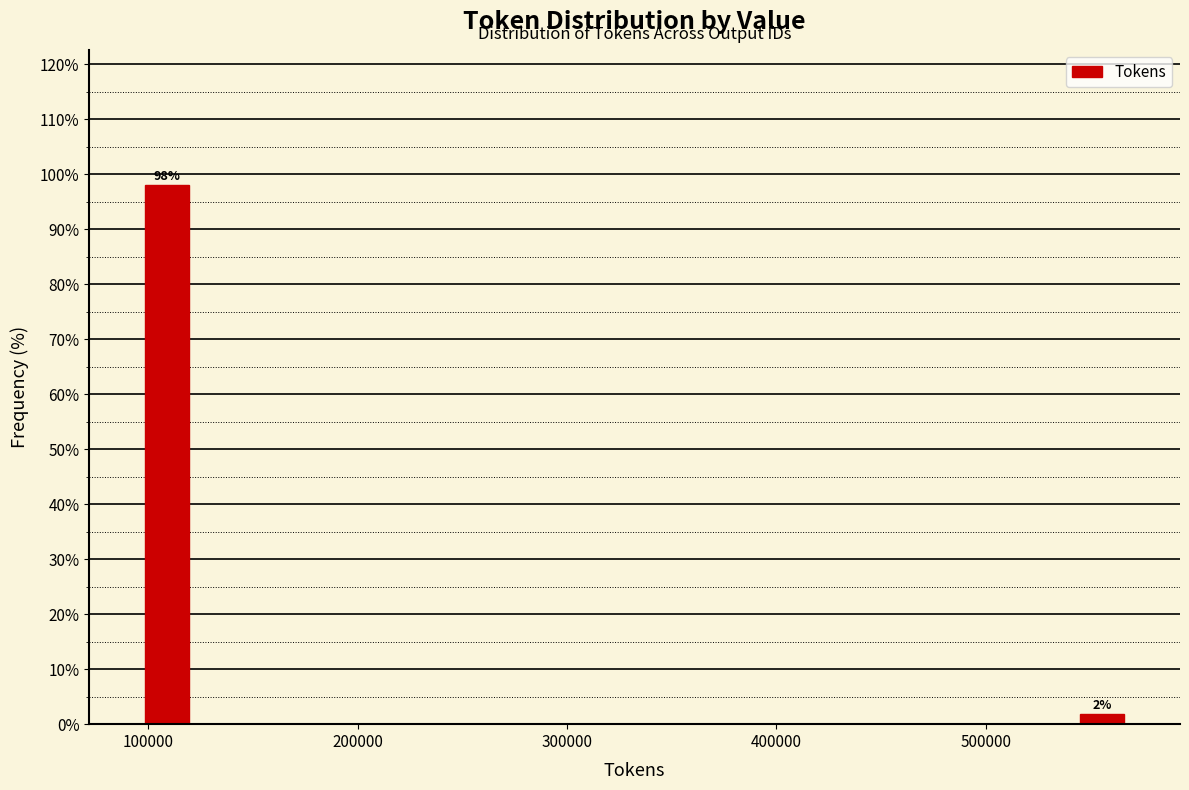

Read against the x-axis, roughly where is the centre of the tallest bar?

110000